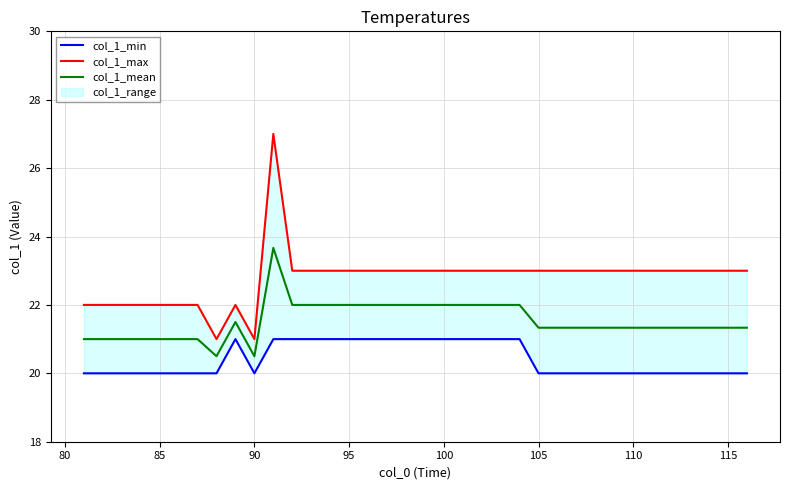

Which series has the largest range (max minus min)?

col_1_max